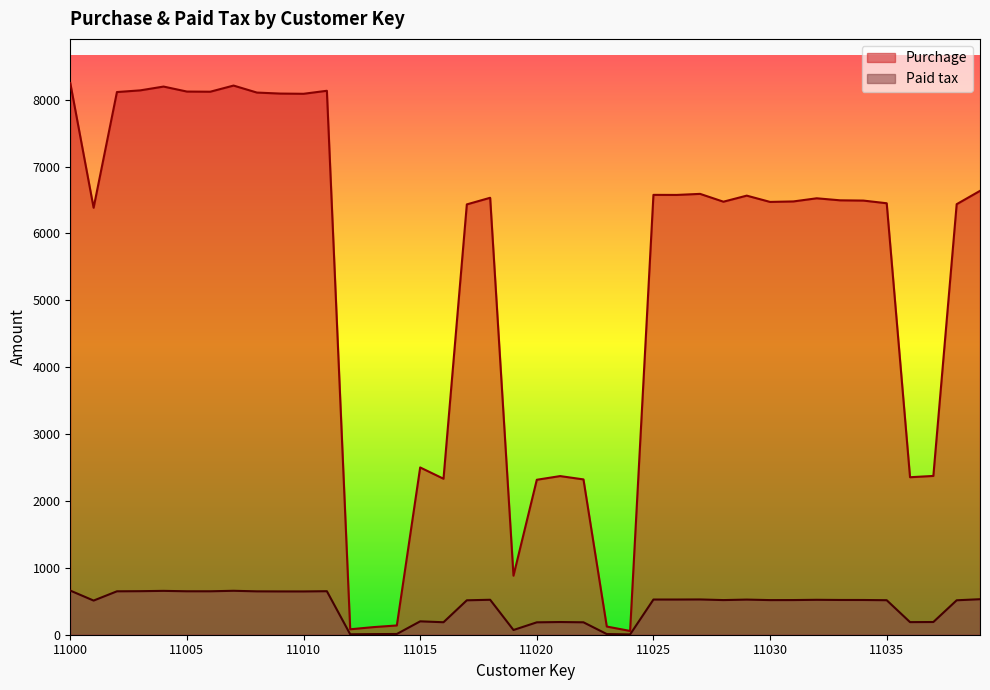

Where does the Paid tax series first go above 519?

11000